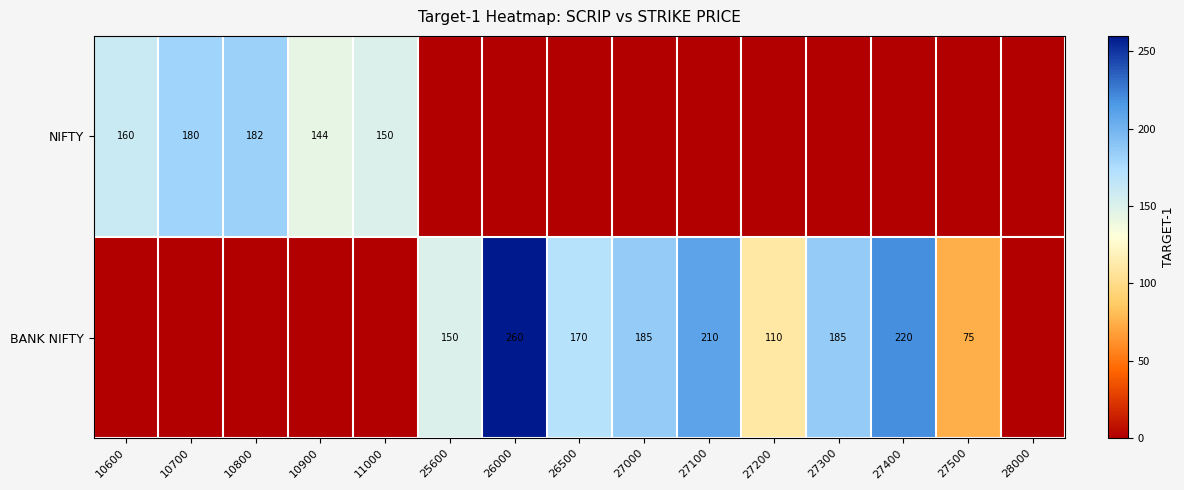

What is the sum of the BANK NIFTY values at 26000 and 27400?

480